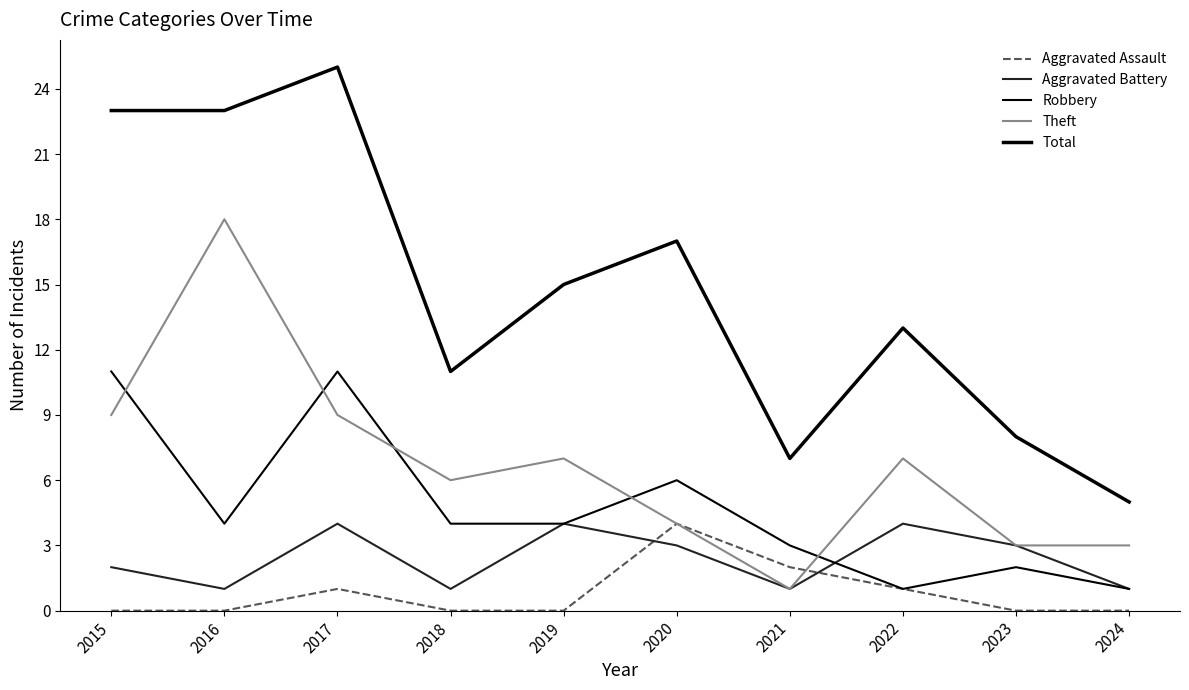

The Total series shows 8 at 2020. True or false?

False